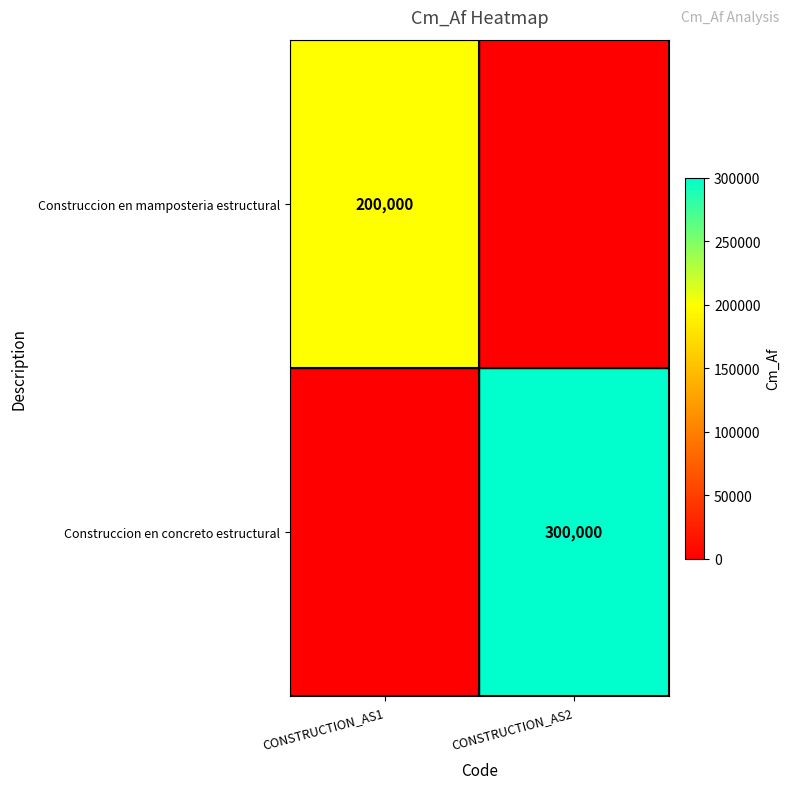

What is the spread (max minus min) of values at CONSTRUCTION_AS1?

200000